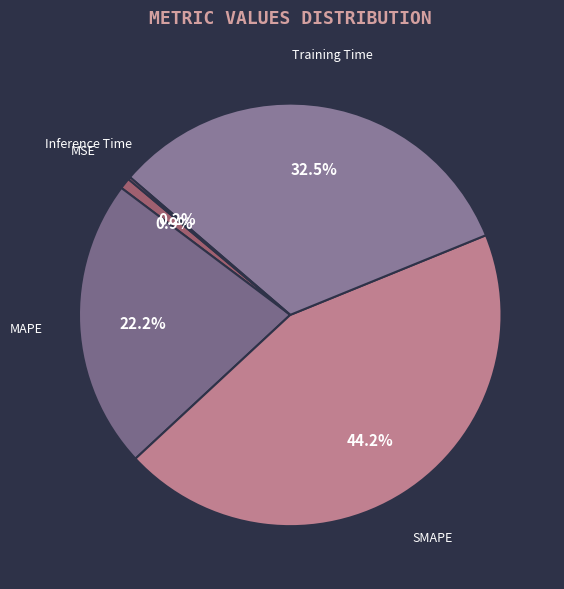

How much of the chart is everything except MSE?

99.1%